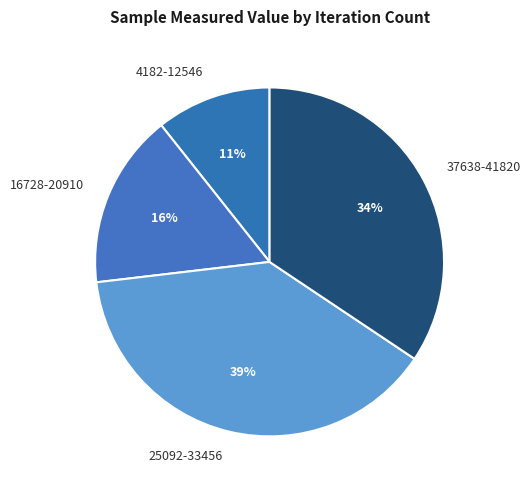

Which category has the smallest portion of the pie?

4182-12546